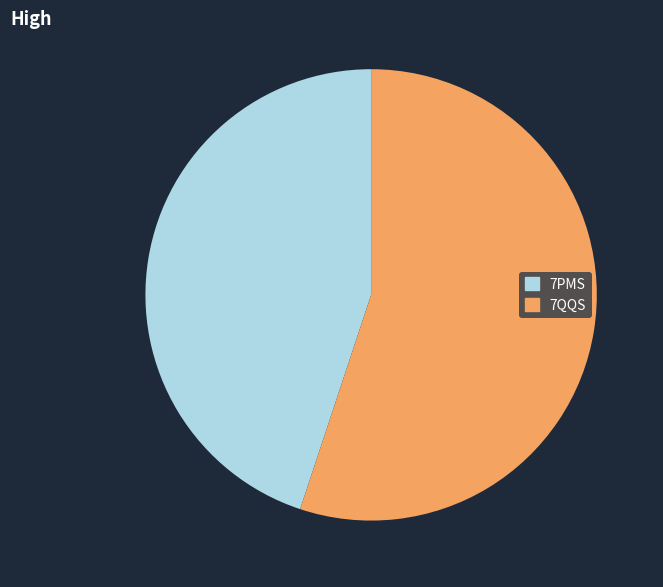

Is there a majority slice in this chart?

Yes